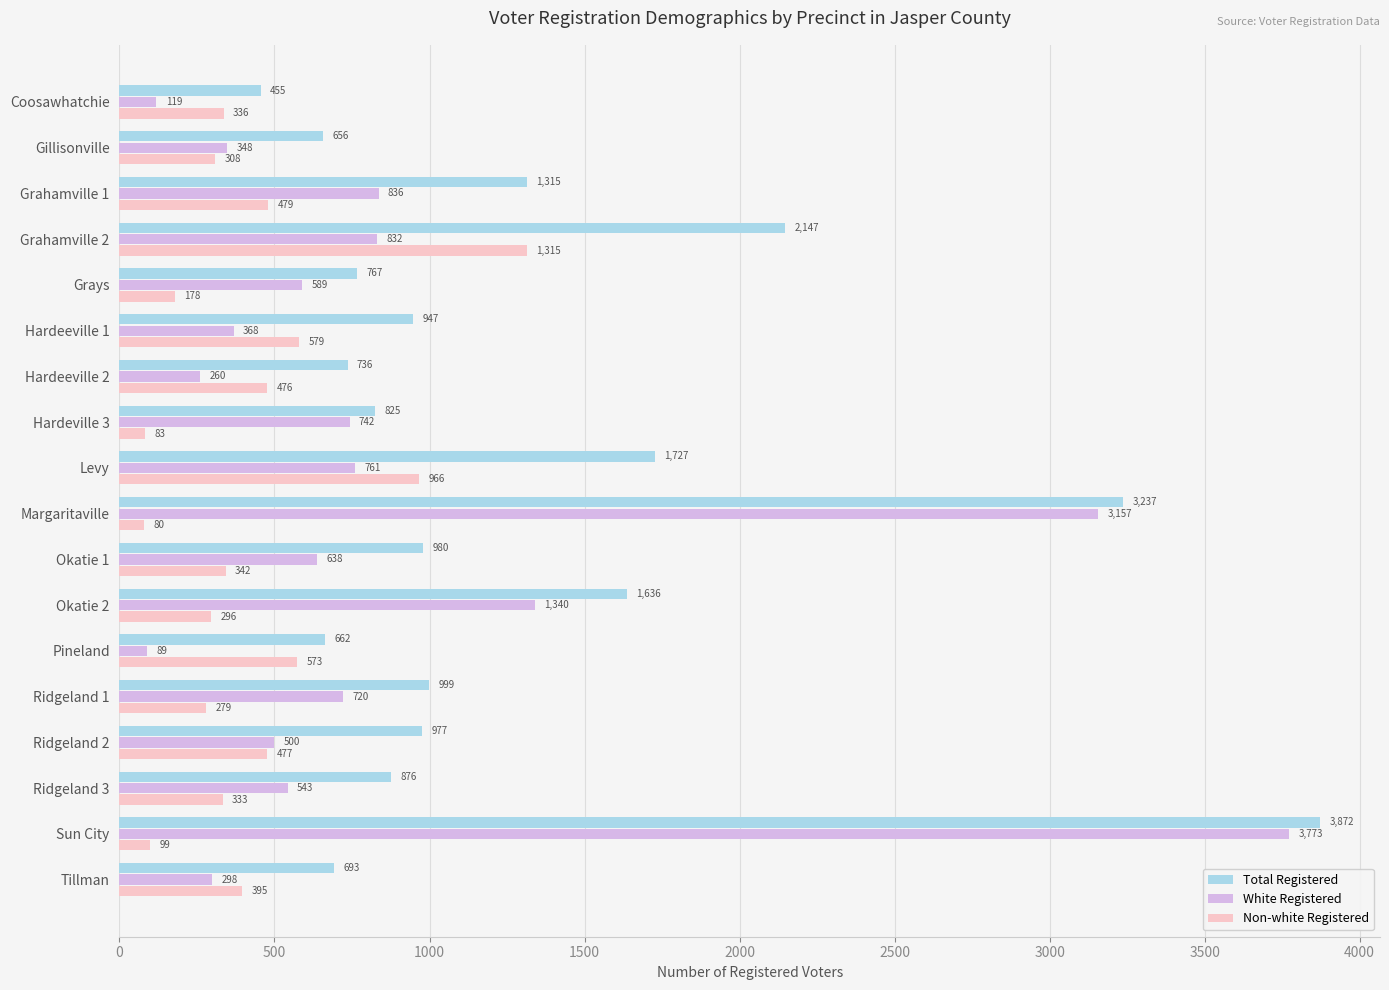

Between Coosawhatchie and Pineland, which series saw the biggest shift?

Non-white Registered